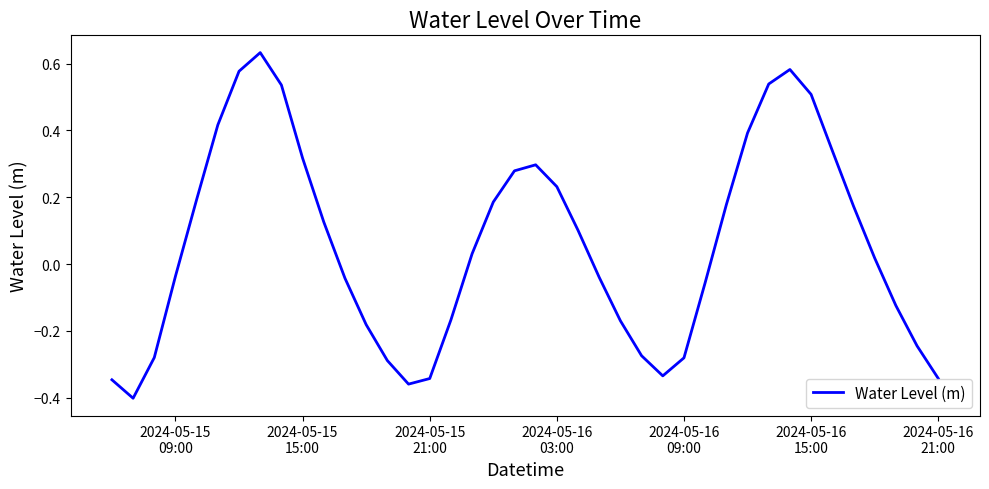

True or false: there are more than 0 points higher than both neighbors.

True